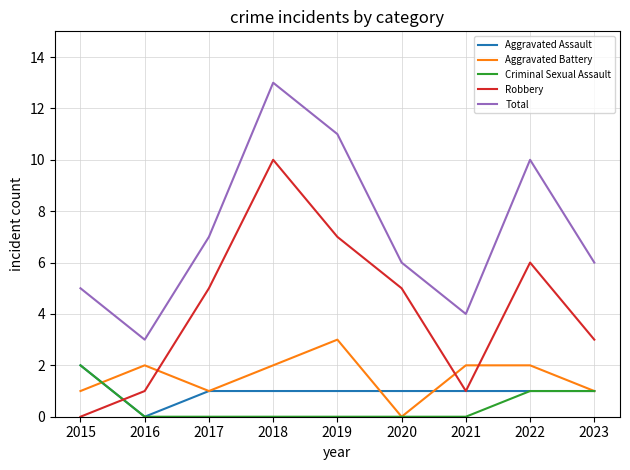

Reading left to right, transcribe all the data shown in this chart.

Aggravated Assault: 2	0	1	1	1	1	1	1	1
Aggravated Battery: 1	2	1	2	3	0	2	2	1
Criminal Sexual Assault: 2	0	0	0	0	0	0	1	1
Robbery: 0	1	5	10	7	5	1	6	3
Total: 5	3	7	13	11	6	4	10	6